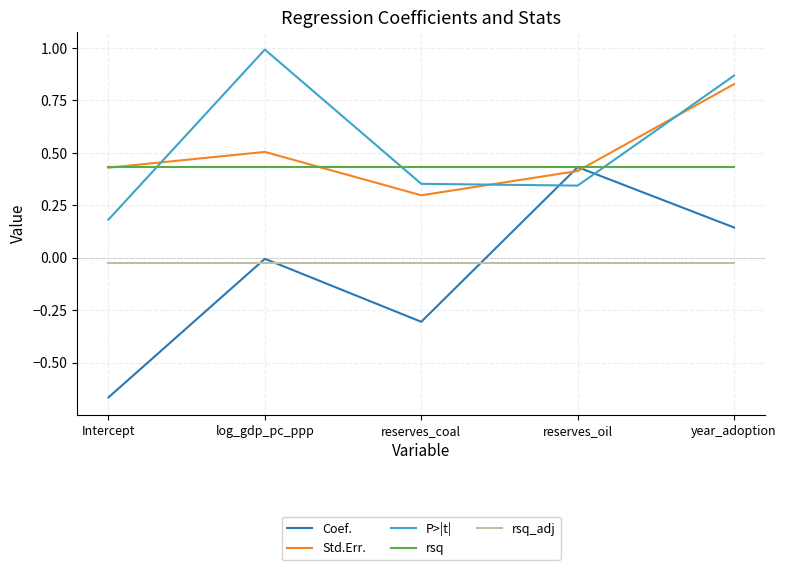

Where is Std.Err. nearest to the value 0?

reserves_coal